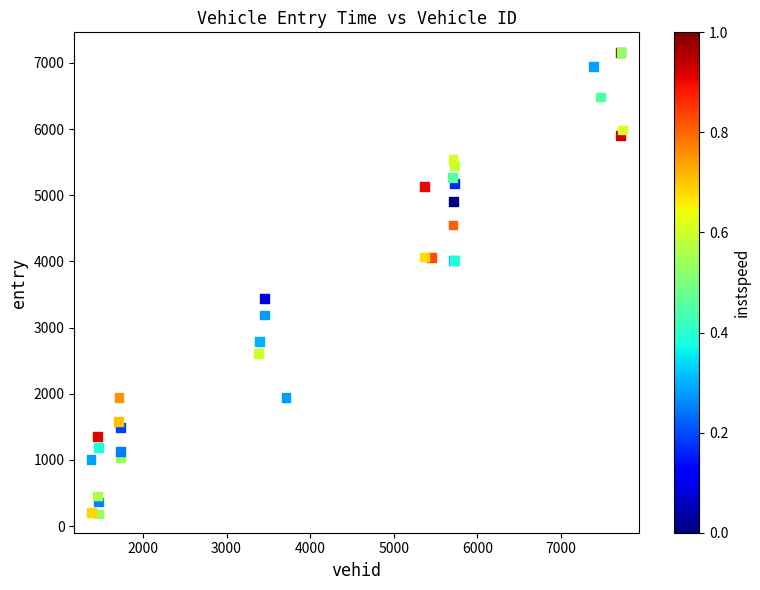

What Y value in the scatter plot is closest to 3673?

3436.3